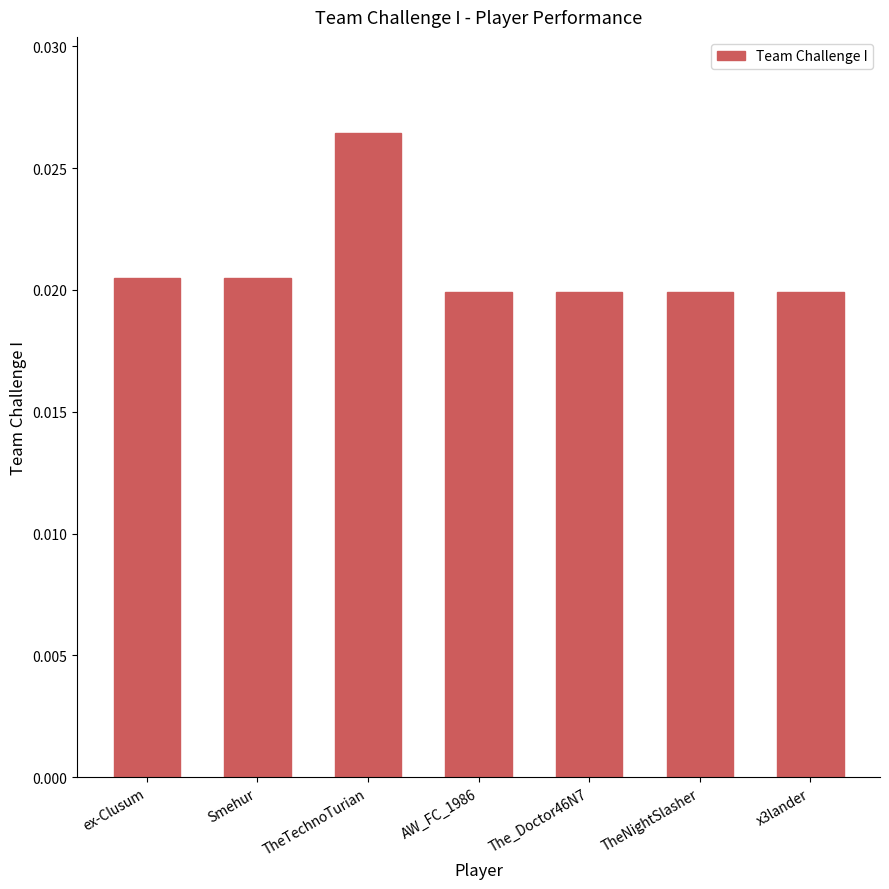

How many categories are shown in the chart?

7